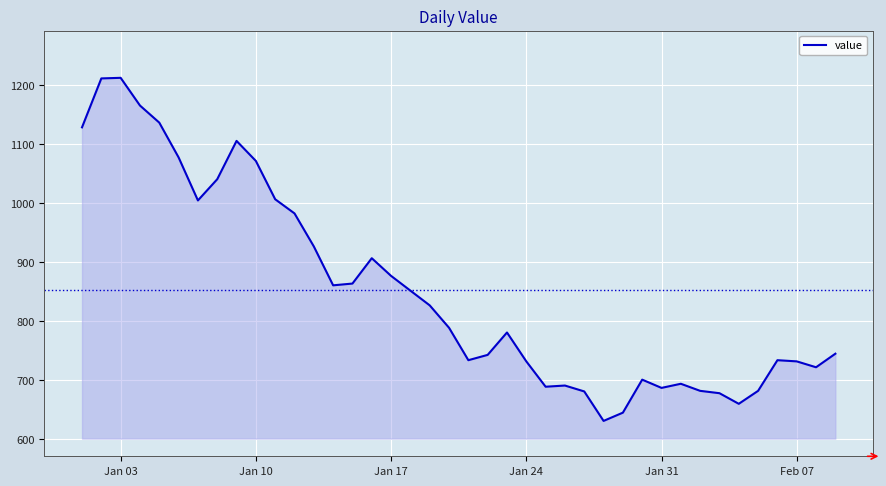

What is the smallest value displayed?

631